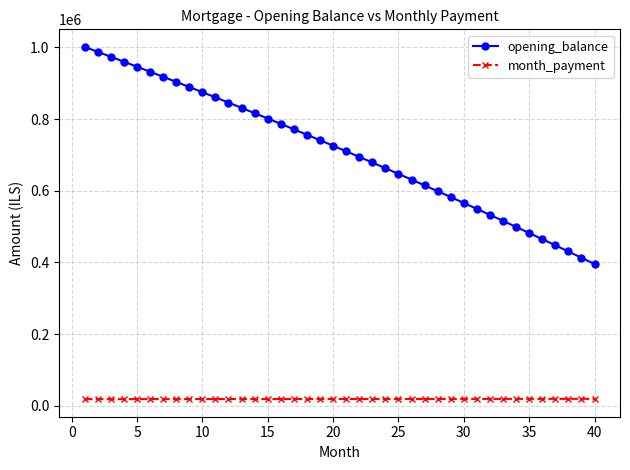

What is the greatest value displayed?

1001000.0